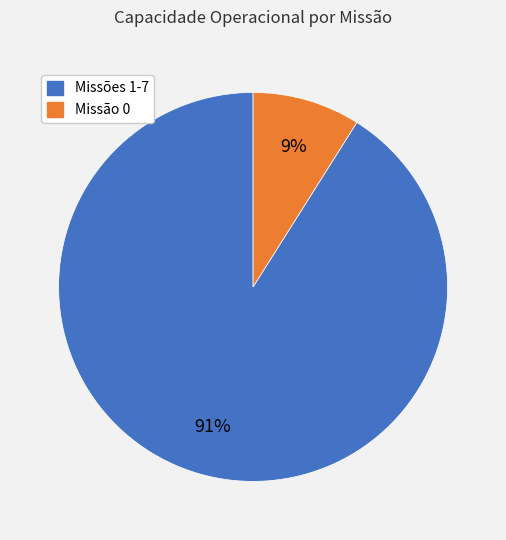

To the nearest percent, what is the average slice percentage?

50%